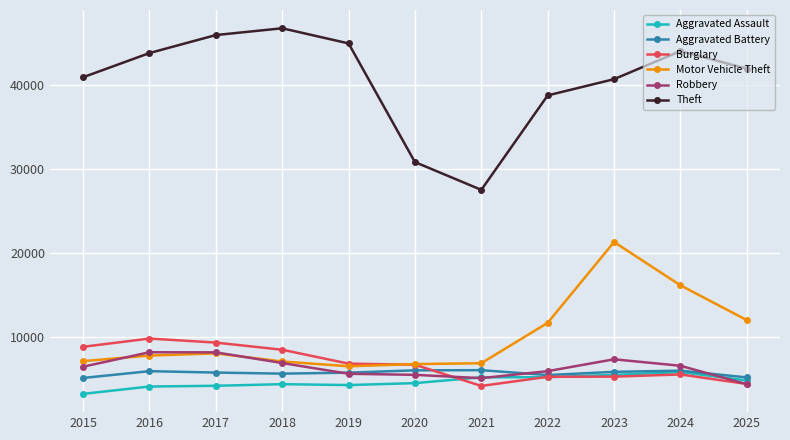

What is the total value across all series at 2021?

55159